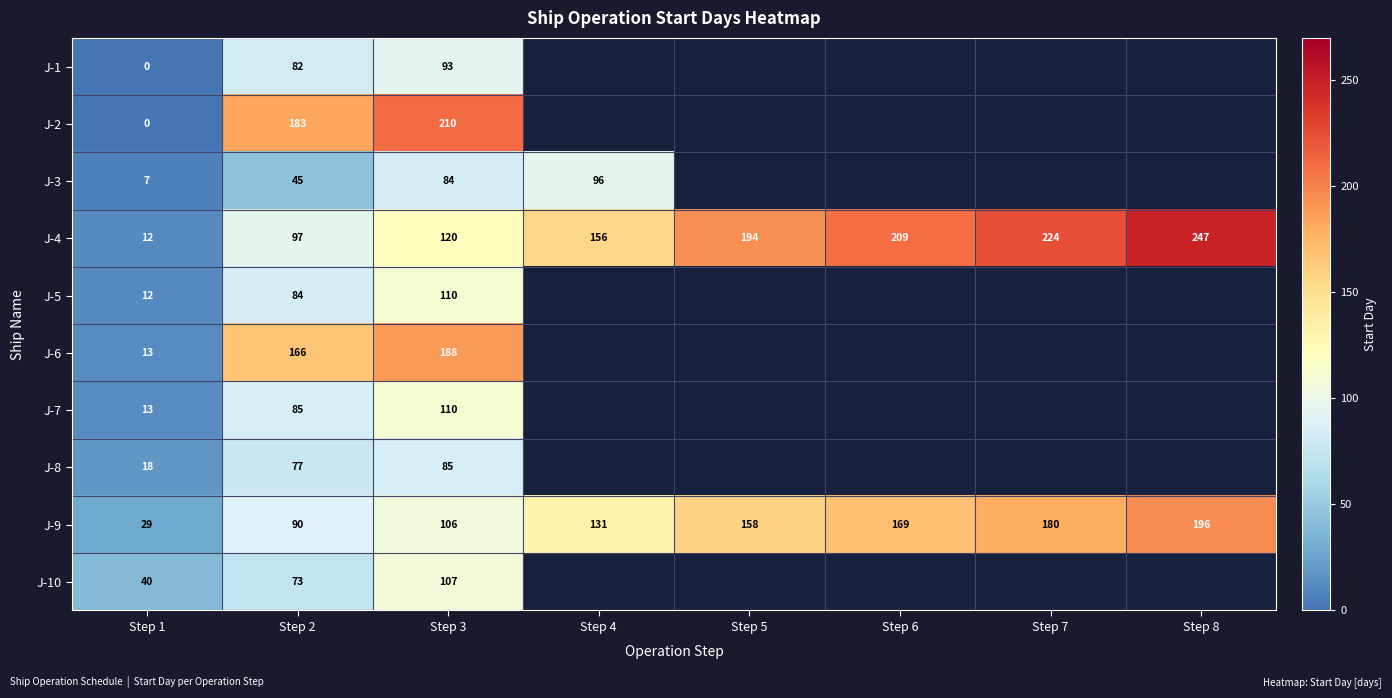

Between Step 1 and Step 3, which series saw the biggest shift?

J-2